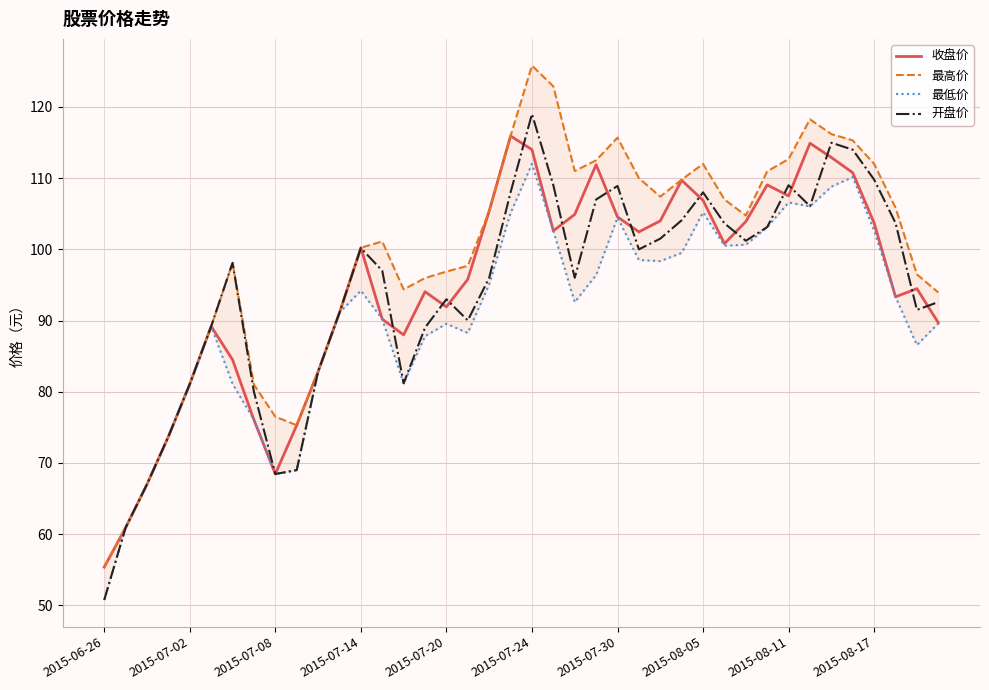

True or false: 收盘价 has a value of 94.5 at 38.

True